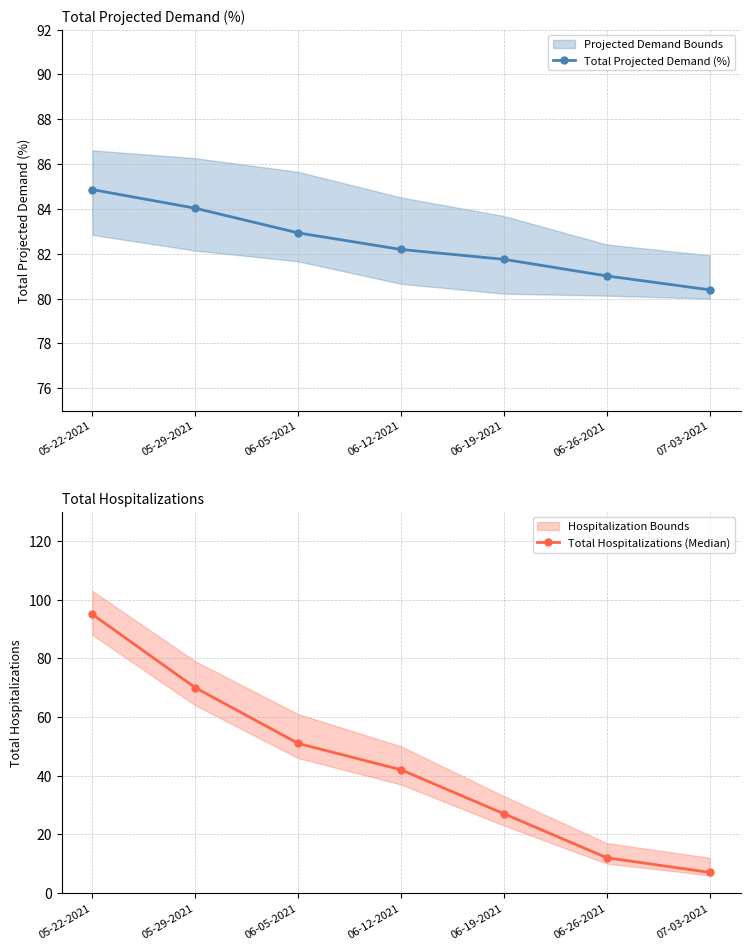

What is the difference between the Total Hospitalizations (Median) values at 07-03-2021 and 05-29-2021?

63